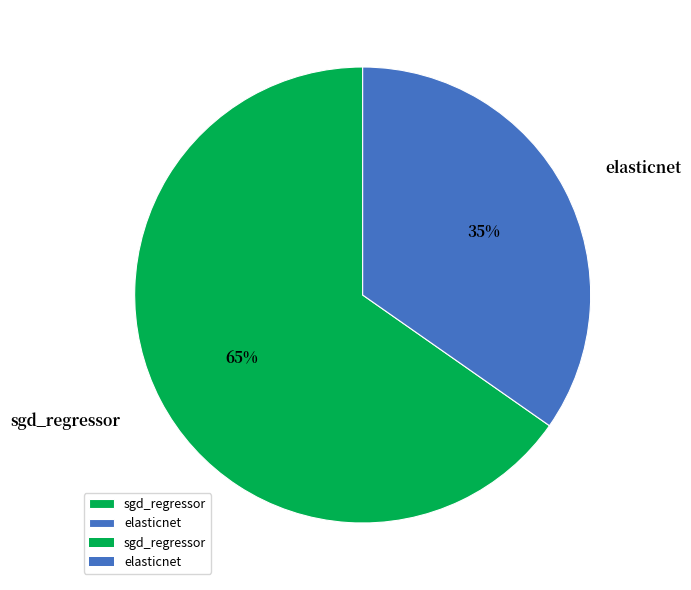

Which has a higher value, sgd_regressor or elasticnet?

sgd_regressor